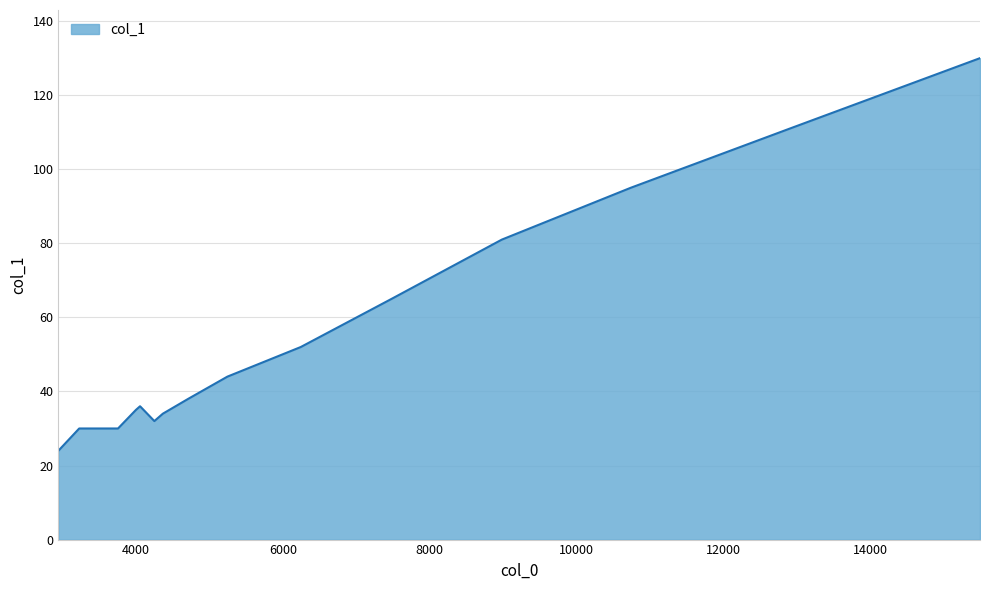

Reading left to right, list all the values displayed in this chart.

24	30	30	35	36	32	34	38	44	52	65	81	95	111	130